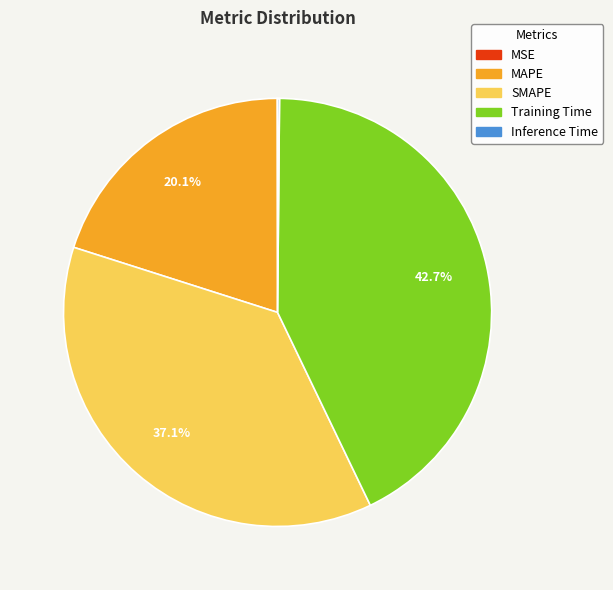

What percentage is NOT represented by SMAPE?

62.9%